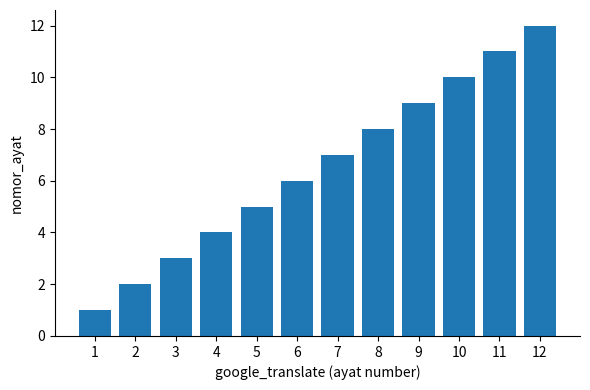

Between 11 and 6, which is larger?

11